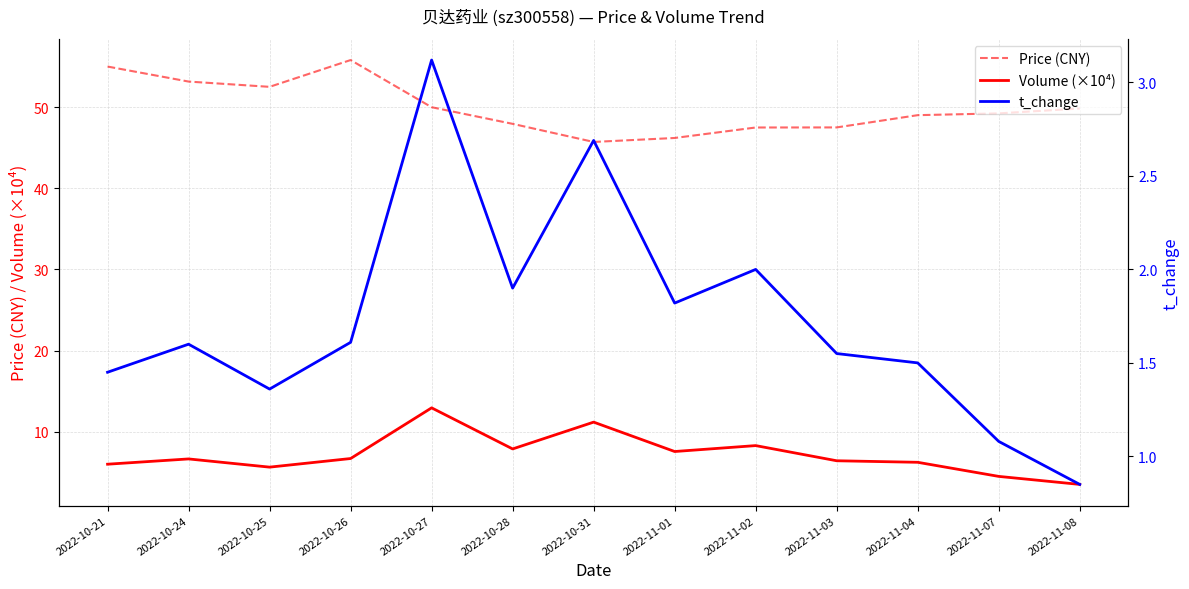

Which series has the largest range (max minus min)?

Price (CNY)